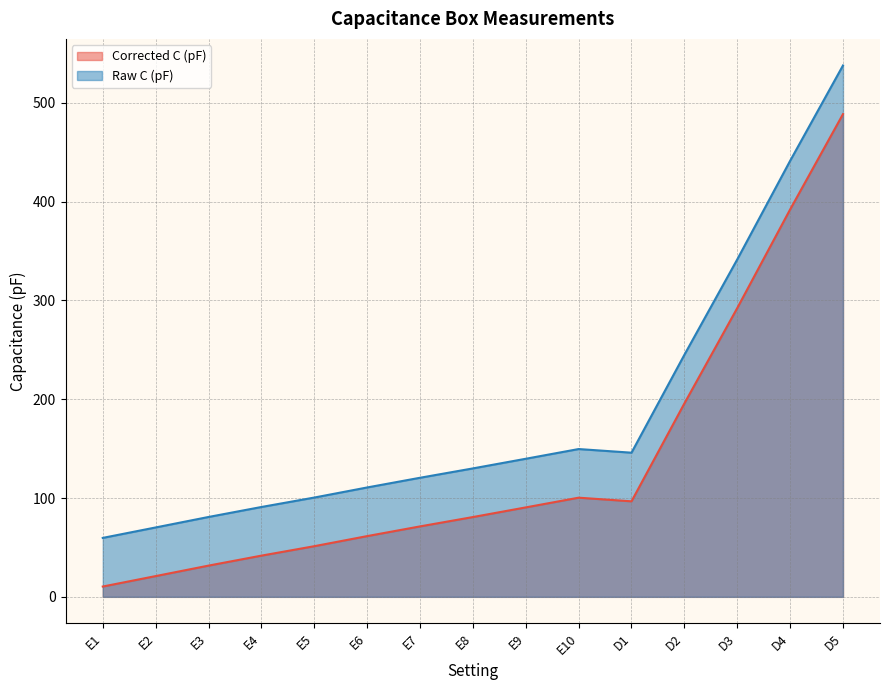

At which category does Raw C (pF) reach its first local valley?

D1